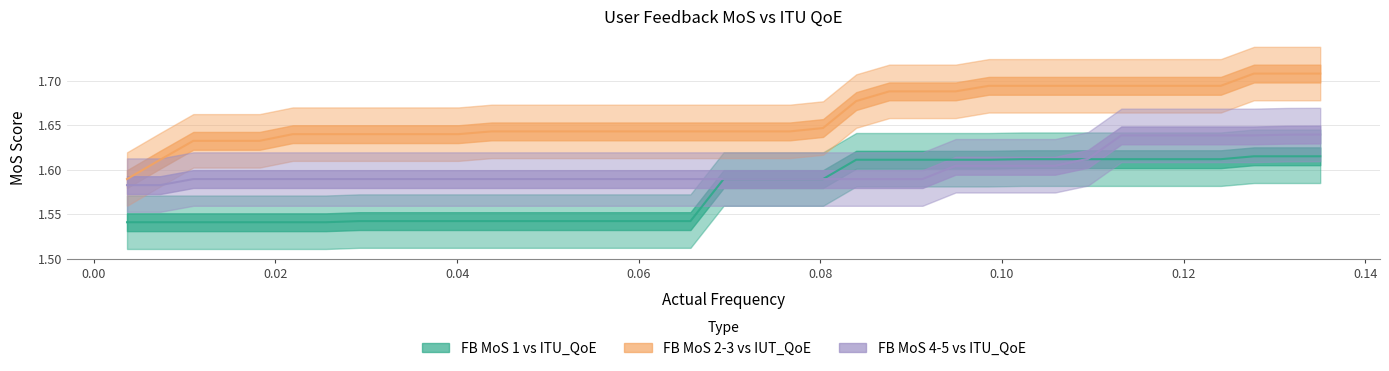

What is the smallest value displayed?

1.5